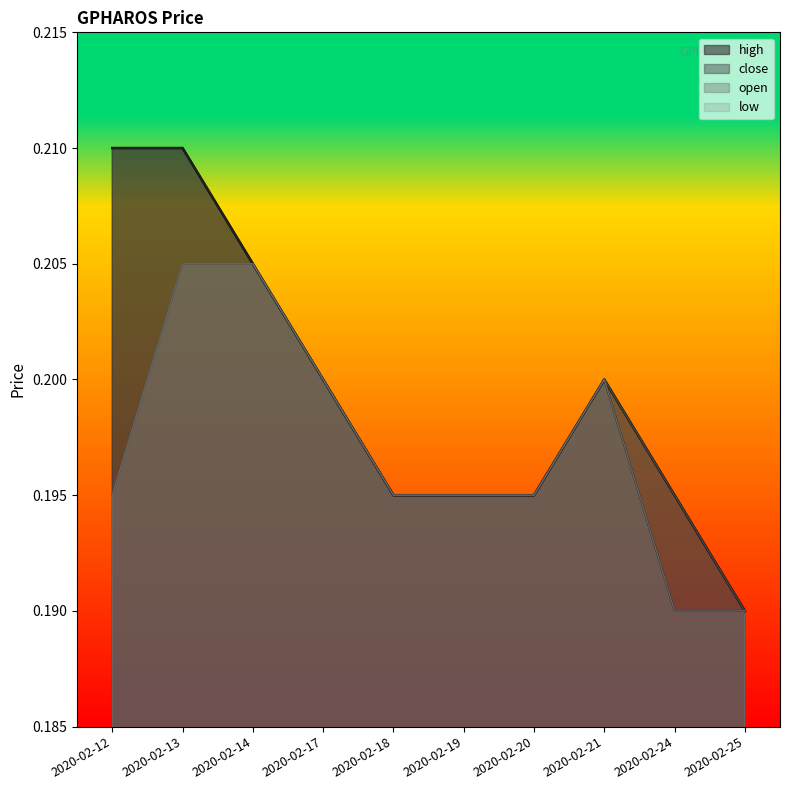

True or false: open and close intersect in this chart.

False